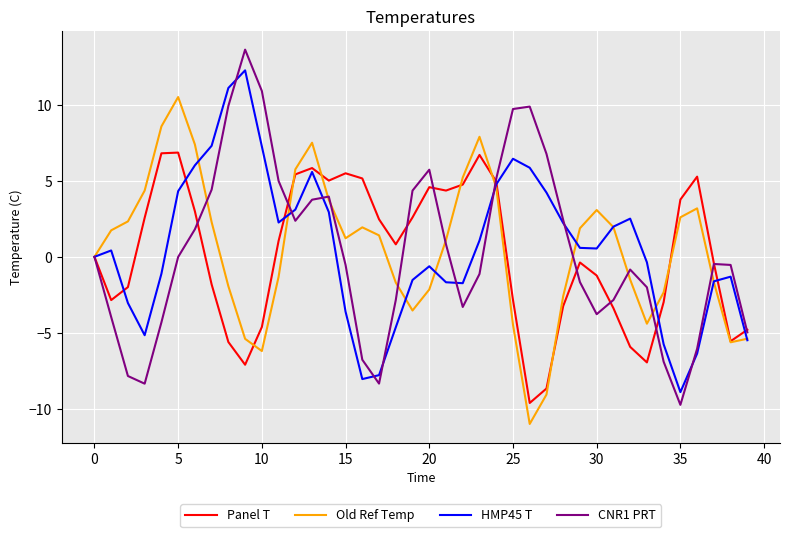

List the series in order of their peak value, highest first.

CNR1 PRT, HMP45 T, Old Ref Temp, Panel T